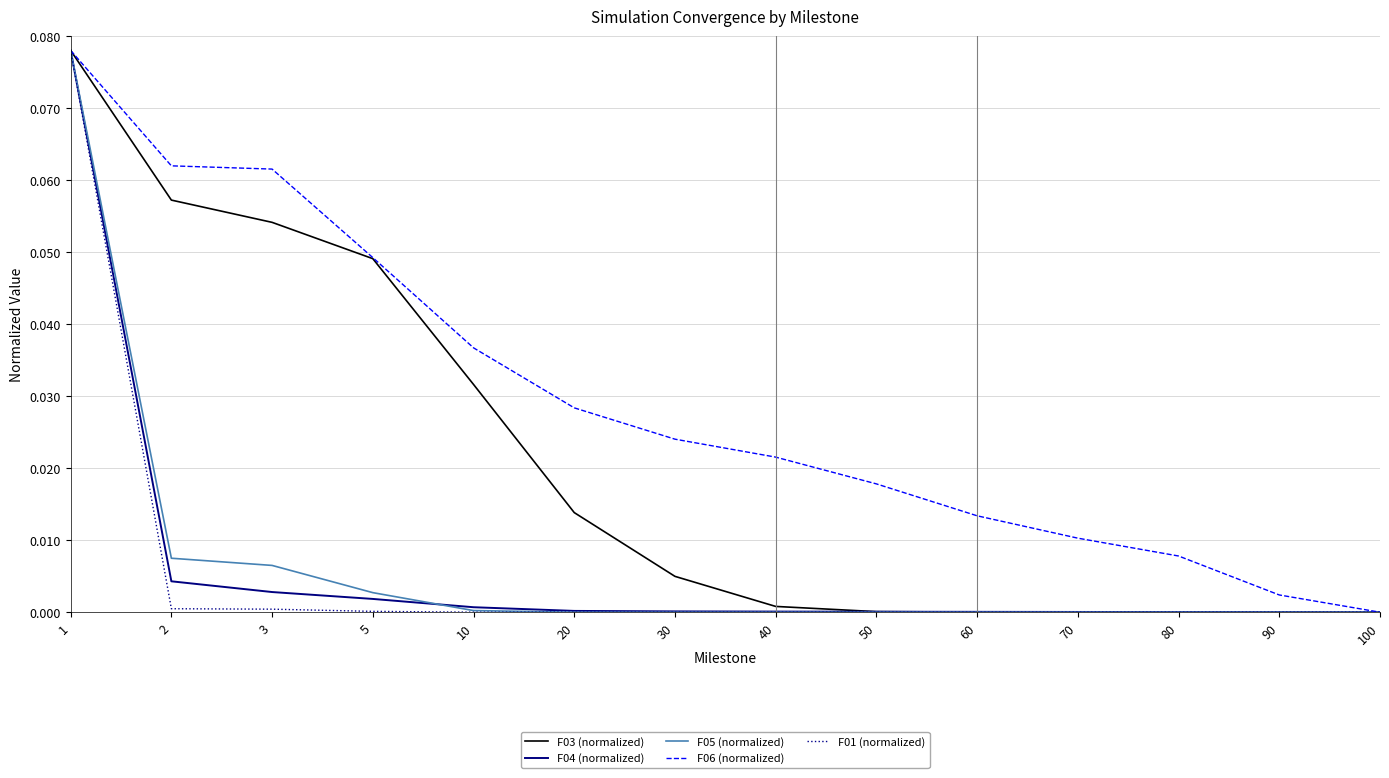

Which series has the largest total across all categories?

F06 (normalized)